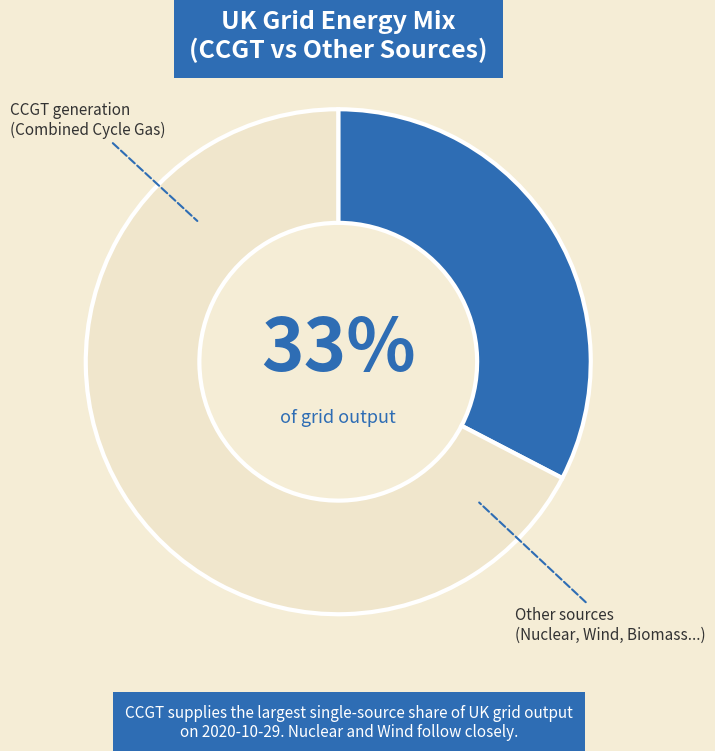

Between Other and CCGT, which is larger?

Other